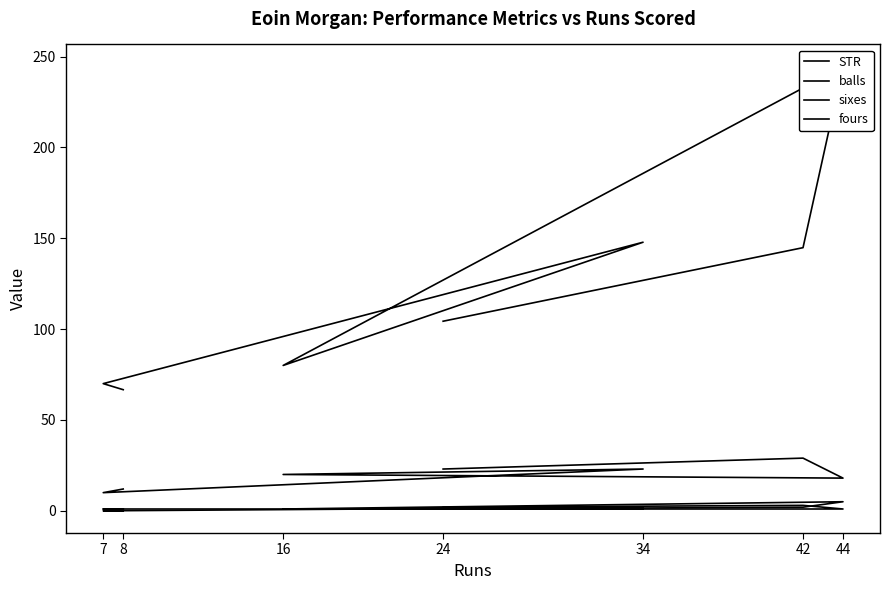

What is the value of the balls point at the 4th from the left?

20.0